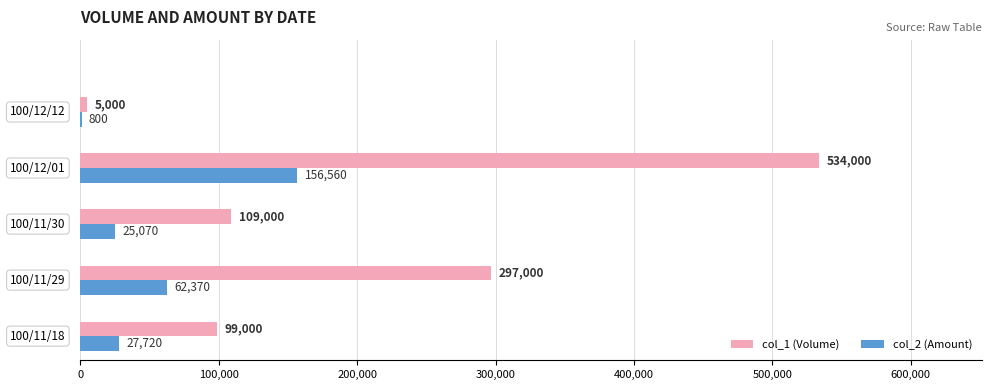

How many data points does each series have?

5